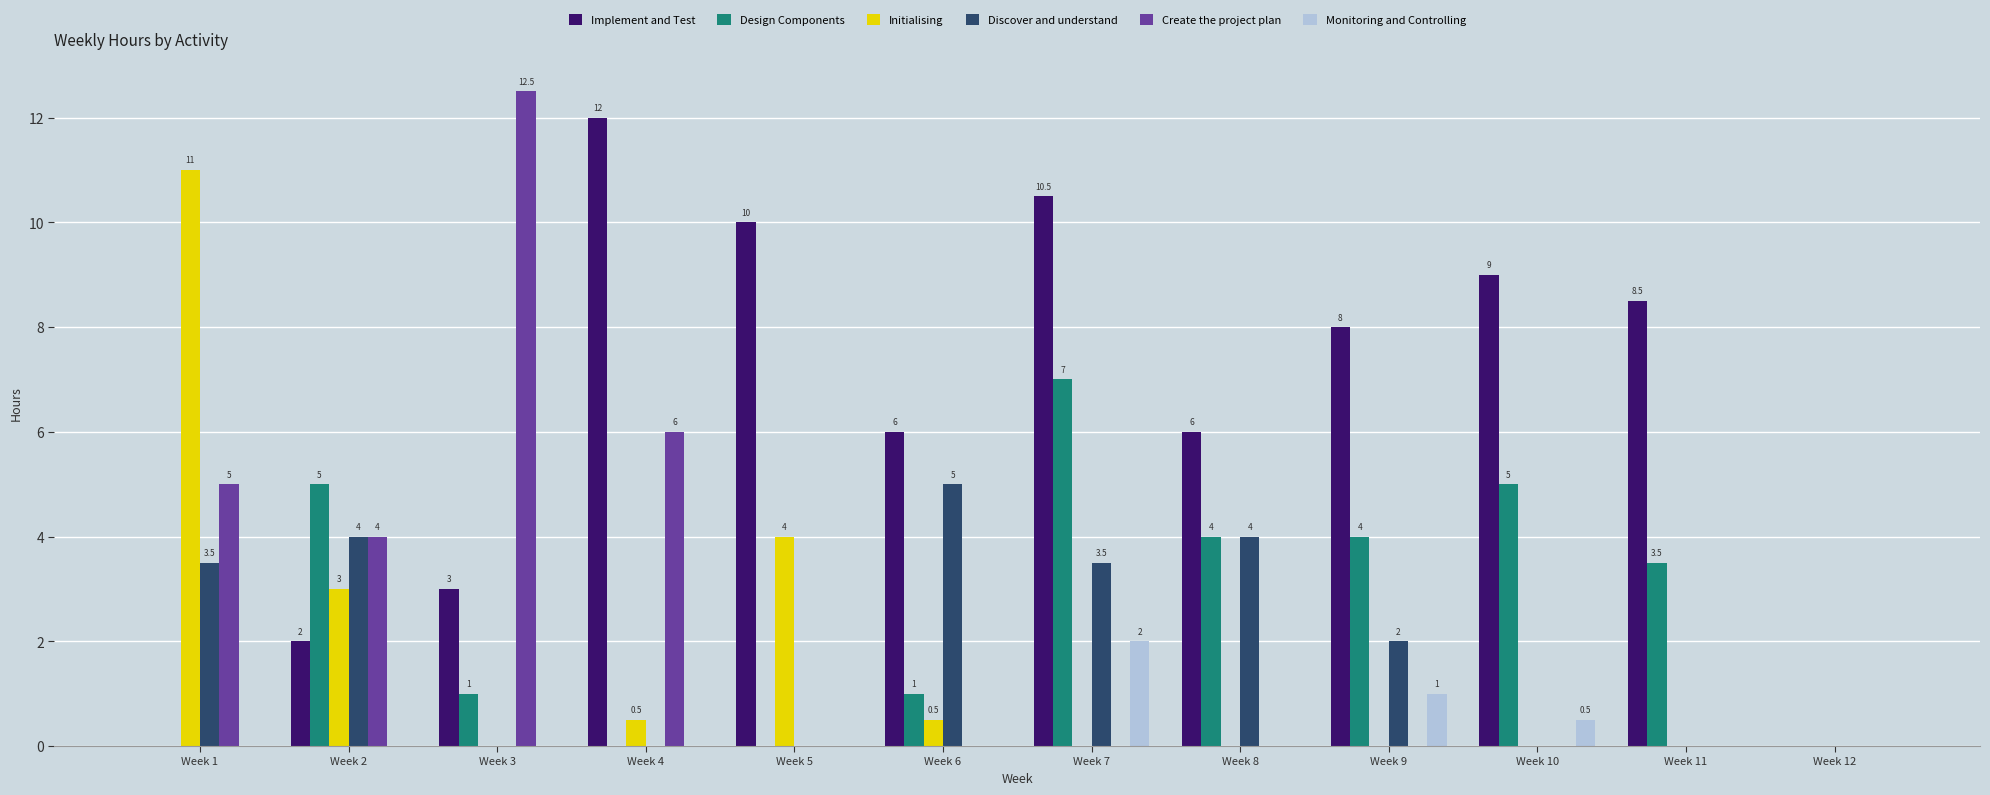

Is the value of Discover and understand at Week 9 greater than the value of Design Components at Week 4?

Yes